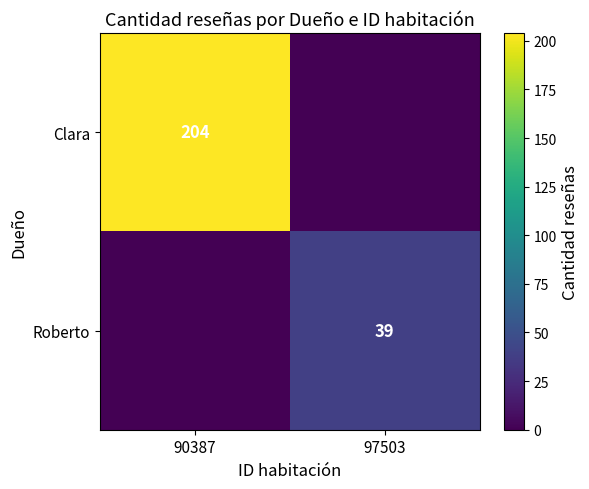

Is it true that Clara equals 204 at 90387?

True